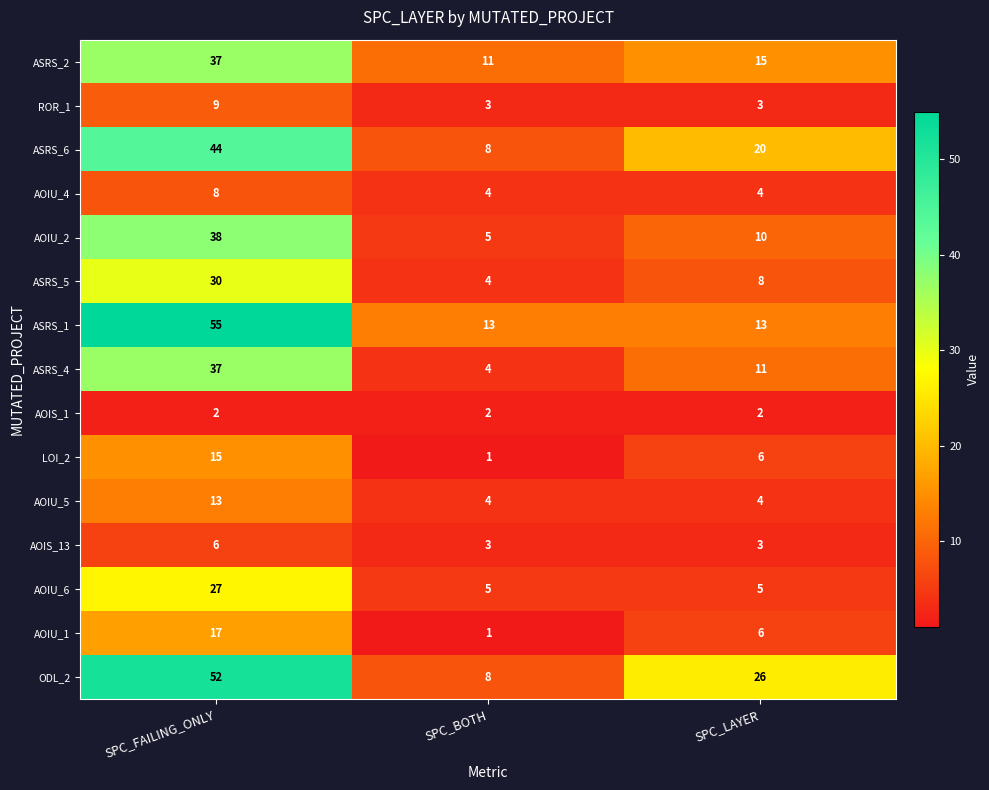

Where does the LOI_2 series first go above 6?

SPC_FAILING_ONLY